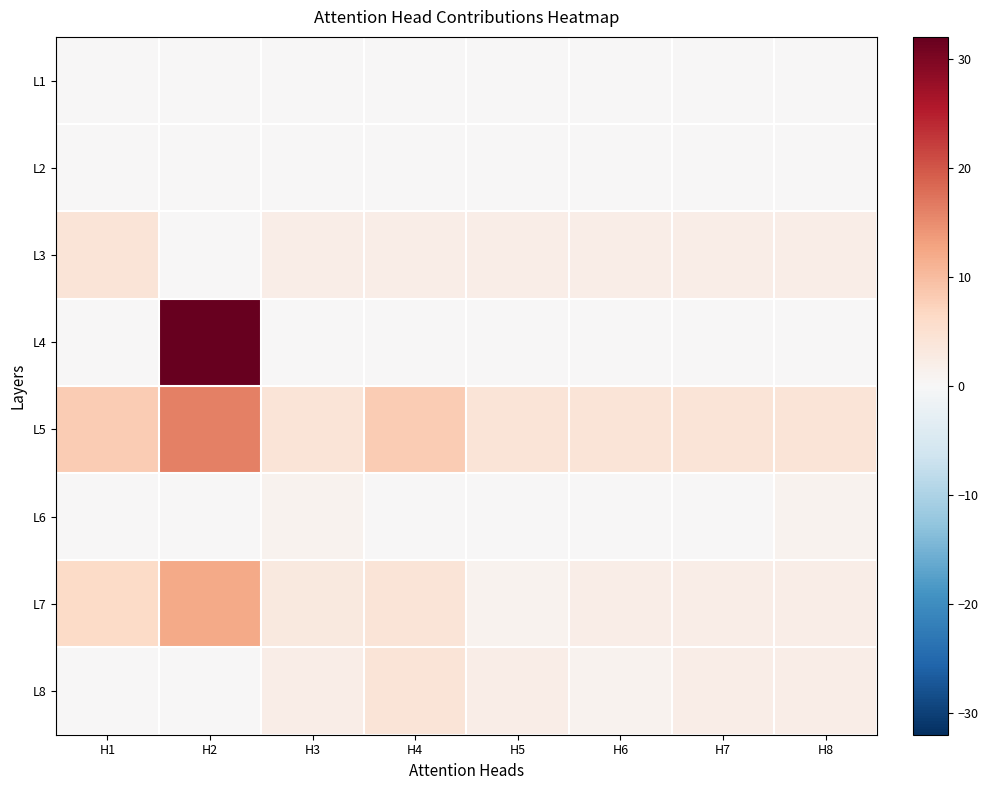

What is the spread (max minus min) of values at H5?

4